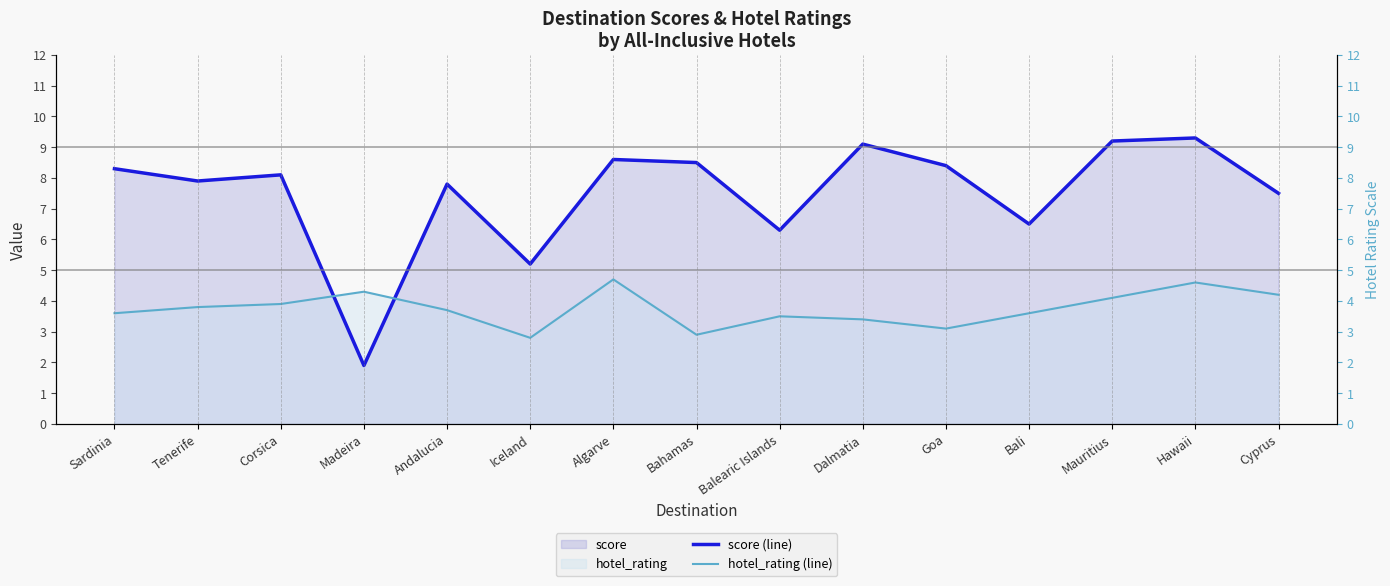

How many interior local valleys does the hotel_rating (line) series have?

3